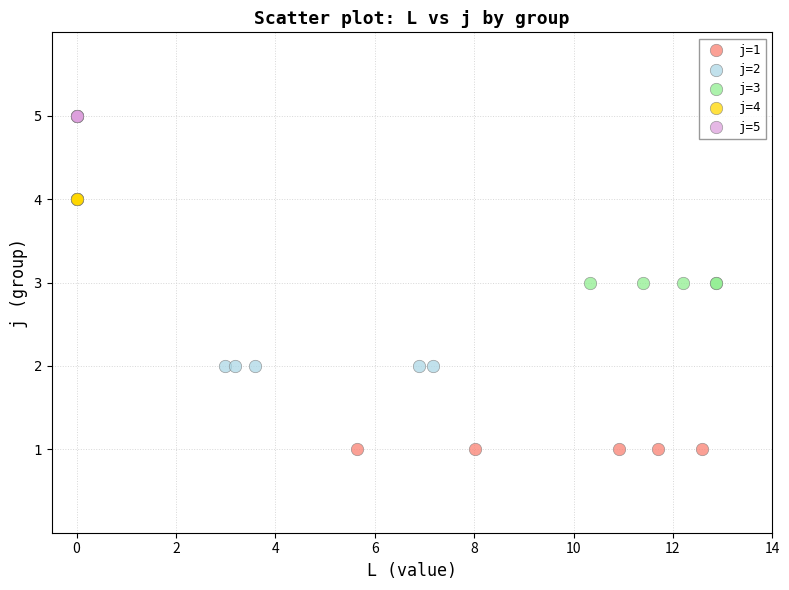

Which series reaches the minimum Y coordinate?

j=1